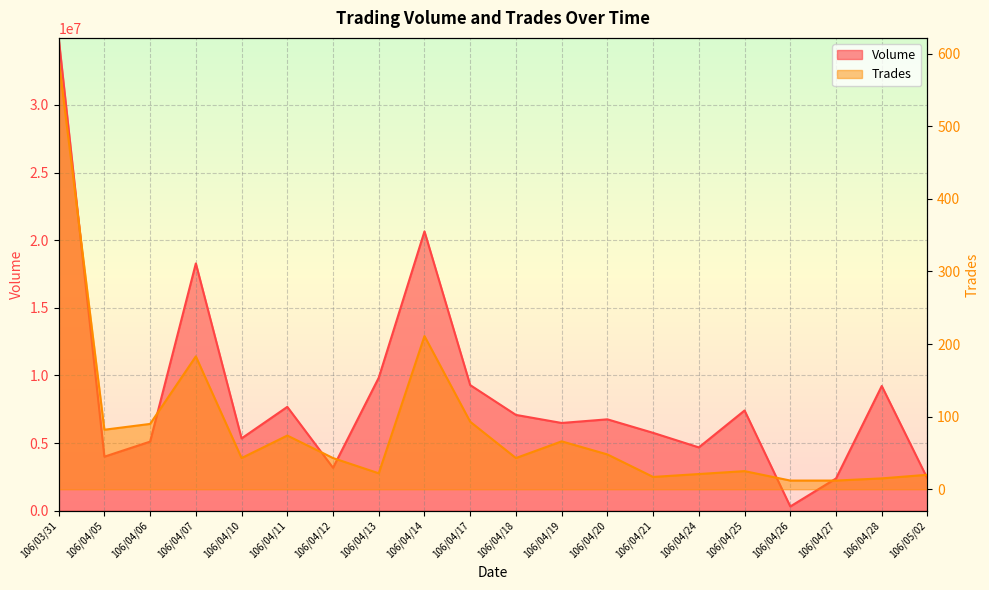

Where does the Volume series first go above 6758550?

106/03/31